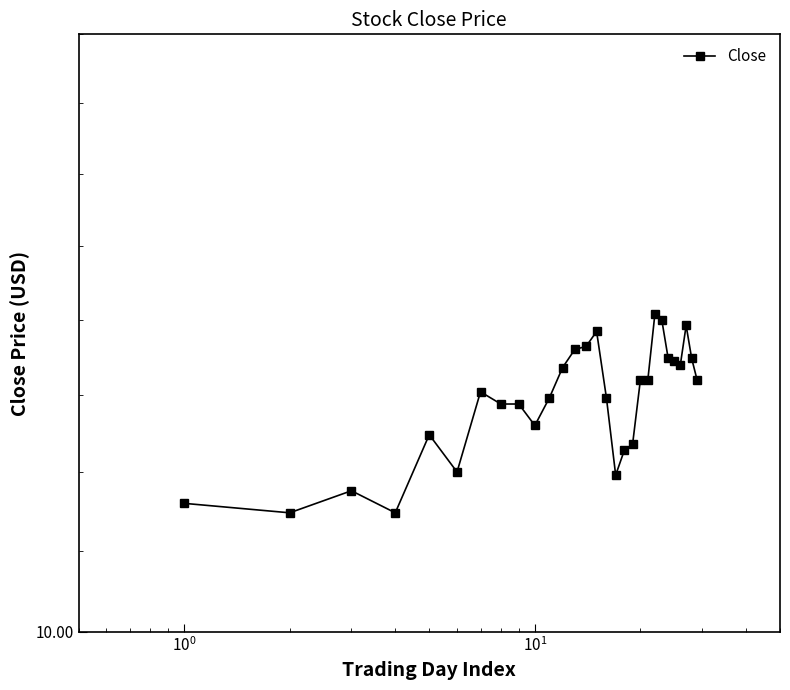

How many points are lower than both their immediate neighbors (excluding endpoints)?

6